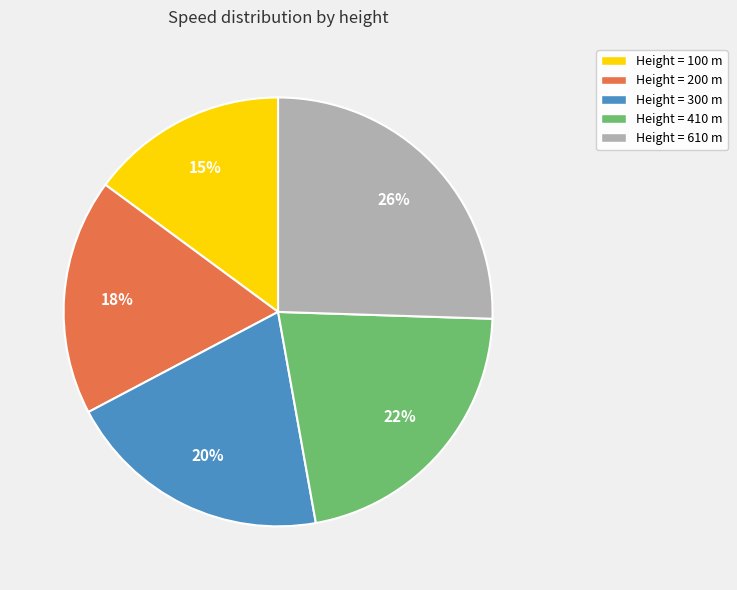

Count the number of slices in the pie.

5